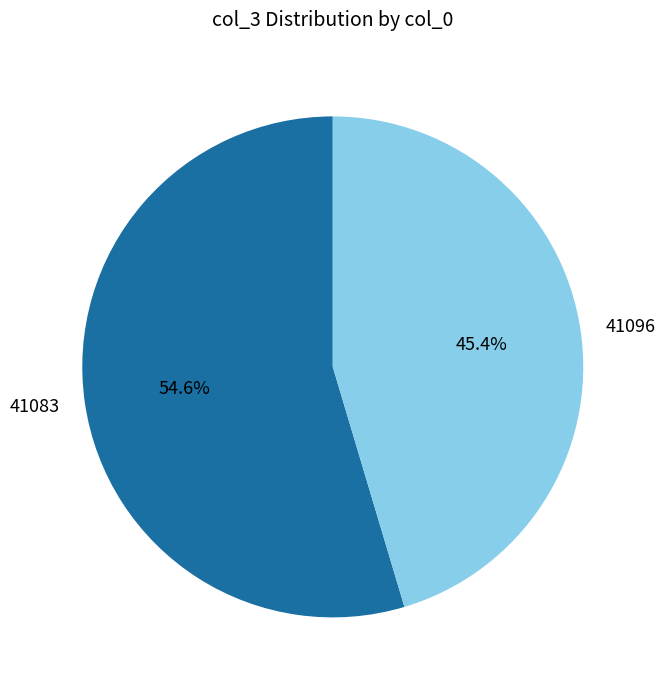

What is the majority slice?

41083